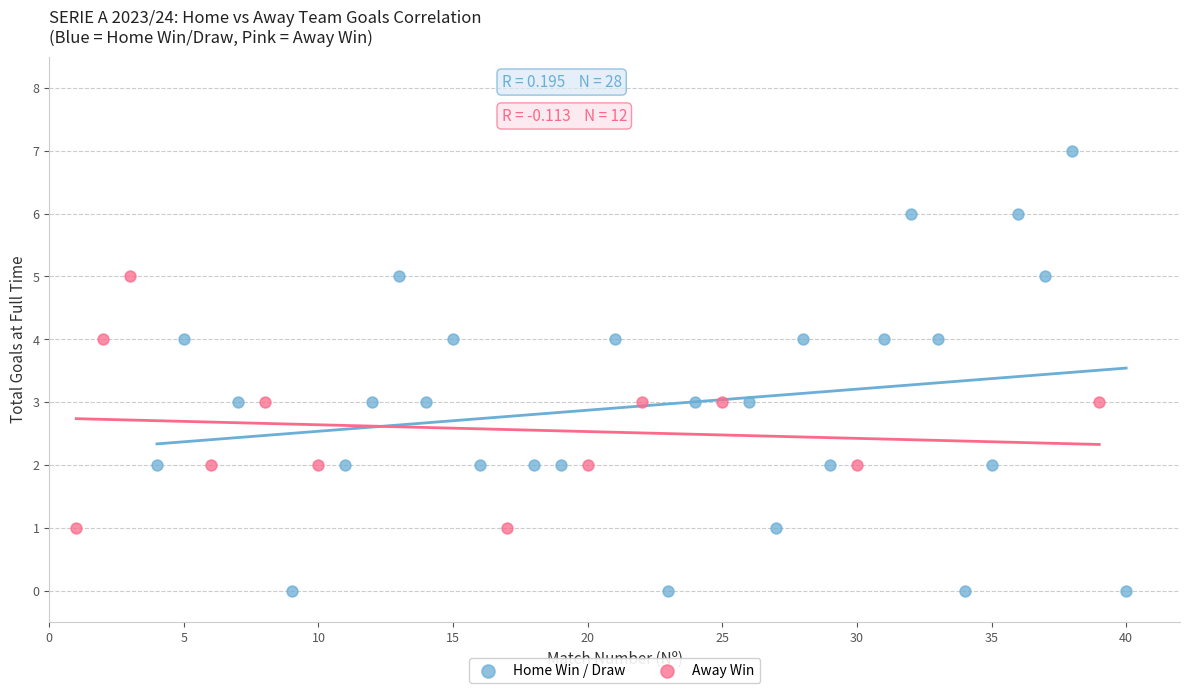

Which series has the largest Y range (max minus min)?

Home Win / Draw